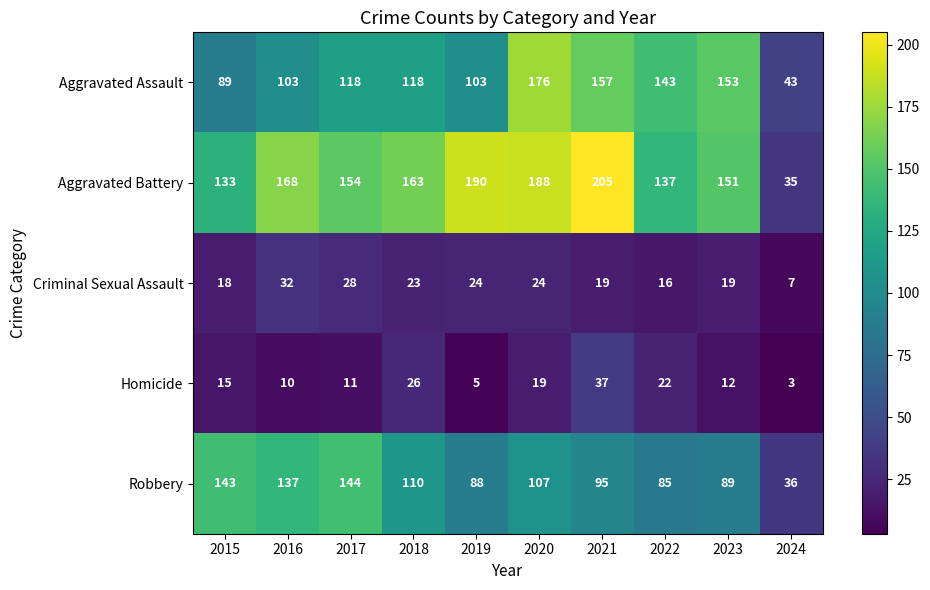

Is it true that Robbery equals 81 at 2017?

False